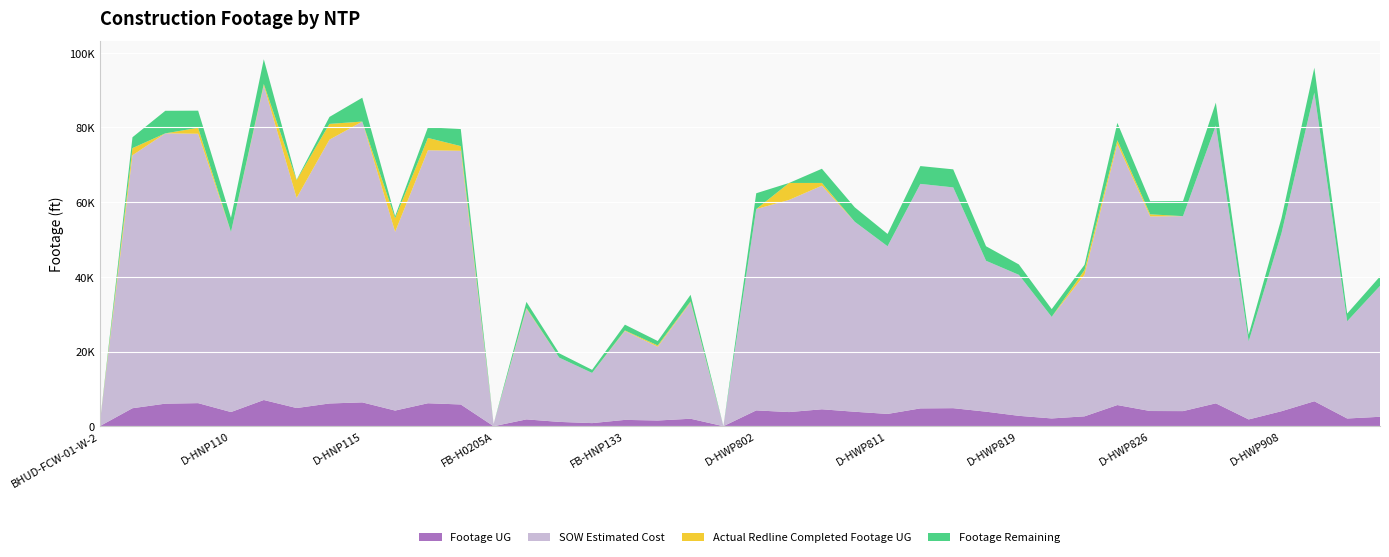

Reading right to left, what are all the values shown in this chart?

Footage UG: D-HWP916=2527	D-HWP911=2071	D-HWP910=6691	D-HWP908=4022	D-HWP907=1820	D-HWP901=6130	D-HWP827=4048	D-HWP826=4071	D-HWP825=5670	D-HWP824=2649	D-HWP823=2086	D-HWP819=2783	D-HWP818=3895	D-HWP816=4833	D-HWP813=4774	D-HWP811=3294	D-HWP809=3874	D-HWP805=4537	D-HWP803=3787	D-HWP802=4239	FX4-FBB-01=11	FB-HNP144=2003	FB-HNP138=1534	FB-HNP133=1697	FB-HNP118=831	FB-HNP111=1157	FB-HNP104=1831	FB-H0205A=0	D-HNP144=5825	D-HNP135=6152	D-HNP117=4194	D-HNP115=6387	D-HNP114=6092	D-HNP113=4870	D-HNP111=7020	D-HNP110=3796	D-HNP108=6182	D-HNP107=6041	D-HNP106=4822	BHUD-FCW-01-W-2=0
SOW Estimated Cost: D-HWP916=35050	D-HWP911=26026	D-HWP910=82621	D-HWP908=47676	D-HWP907=20891	D-HWP901=74384	D-HWP827=52204	D-HWP826=52110	D-HWP825=69889	D-HWP824=37930	D-HWP823=27186	D-HWP819=37755	D-HWP818=40406	D-HWP816=59116	D-HWP813=60115	D-HWP811=44896	D-HWP809=50874	D-HWP805=59869	D-HWP803=56807	D-HWP802=53902	FX4-FBB-01=0	FB-HNP144=31186	FB-HNP138=19745	FB-HNP133=23800	FB-HNP118=13442	FB-HNP111=17203	FB-HNP104=29634	FB-H0205A=582	D-HNP144=67925	D-HNP135=67735	D-HNP117=47849	D-HNP115=75191	D-HNP114=70635	D-HNP113=56262	D-HNP111=84226	D-HNP110=48215	D-HNP108=72131	D-HNP107=72382	D-HNP106=67734	BHUD-FCW-01-W-2=388
Actual Redline Completed Footage UG: D-HWP916=0	D-HWP911=0	D-HWP910=0	D-HWP908=0	D-HWP907=0	D-HWP901=0	D-HWP827=0	D-HWP826=558	D-HWP825=1017	D-HWP824=1224	D-HWP823=0	D-HWP819=0	D-HWP818=0	D-HWP816=0	D-HWP813=0	D-HWP811=0	D-HWP809=0	D-HWP805=735	D-HWP803=4542	D-HWP802=0	FX4-FBB-01=0	FB-HNP144=225	FB-HNP138=353	FB-HNP133=153	FB-HNP118=0	FB-HNP111=0	FB-HNP104=212	FB-H0205A=0	D-HNP144=1257	D-HNP135=3306	D-HNP117=3666	D-HNP115=0	D-HNP114=4227	D-HNP113=4765	D-HNP111=386	D-HNP110=0	D-HNP108=1593	D-HNP107=0	D-HNP106=1914	BHUD-FCW-01-W-2=0
Footage Remaining: D-HWP916=2527	D-HWP911=2071	D-HWP910=6691	D-HWP908=4022	D-HWP907=1820	D-HWP901=6130	D-HWP827=4048	D-HWP826=3513	D-HWP825=4653	D-HWP824=1425	D-HWP823=2086	D-HWP819=2783	D-HWP818=3895	D-HWP816=4833	D-HWP813=4774	D-HWP811=3294	D-HWP809=3874	D-HWP805=3802	D-HWP803=0	D-HWP802=4239	FX4-FBB-01=11	FB-HNP144=1778	FB-HNP138=1181	FB-HNP133=1544	FB-HNP118=831	FB-HNP111=1157	FB-HNP104=1619	FB-H0205A=0	D-HNP144=4568	D-HNP135=2846	D-HNP117=528	D-HNP115=6387	D-HNP114=1865	D-HNP113=105	D-HNP111=6634	D-HNP110=3796	D-HNP108=4589	D-HNP107=6041	D-HNP106=2908	BHUD-FCW-01-W-2=0